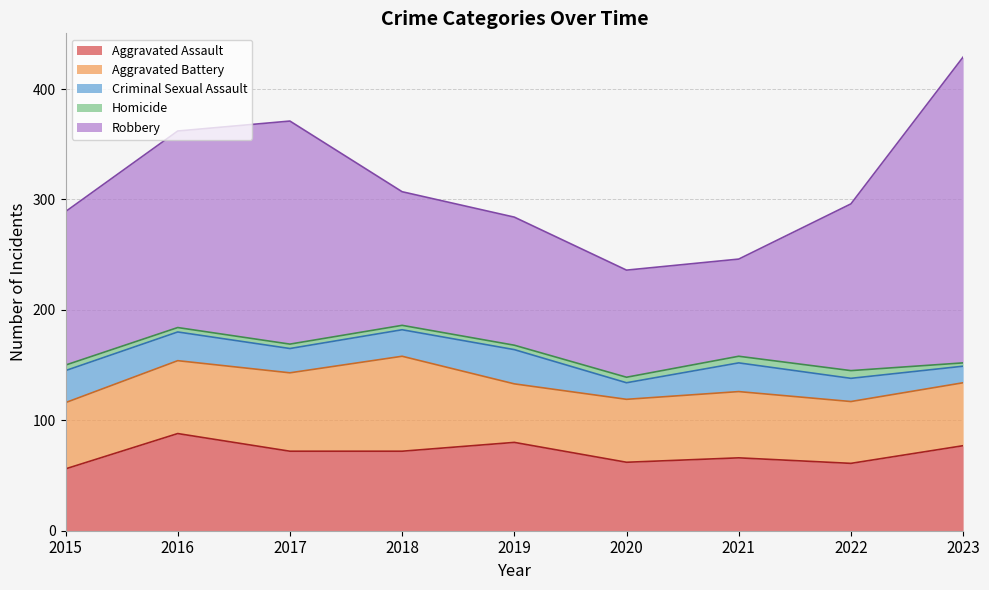

What is the smallest value displayed?

3